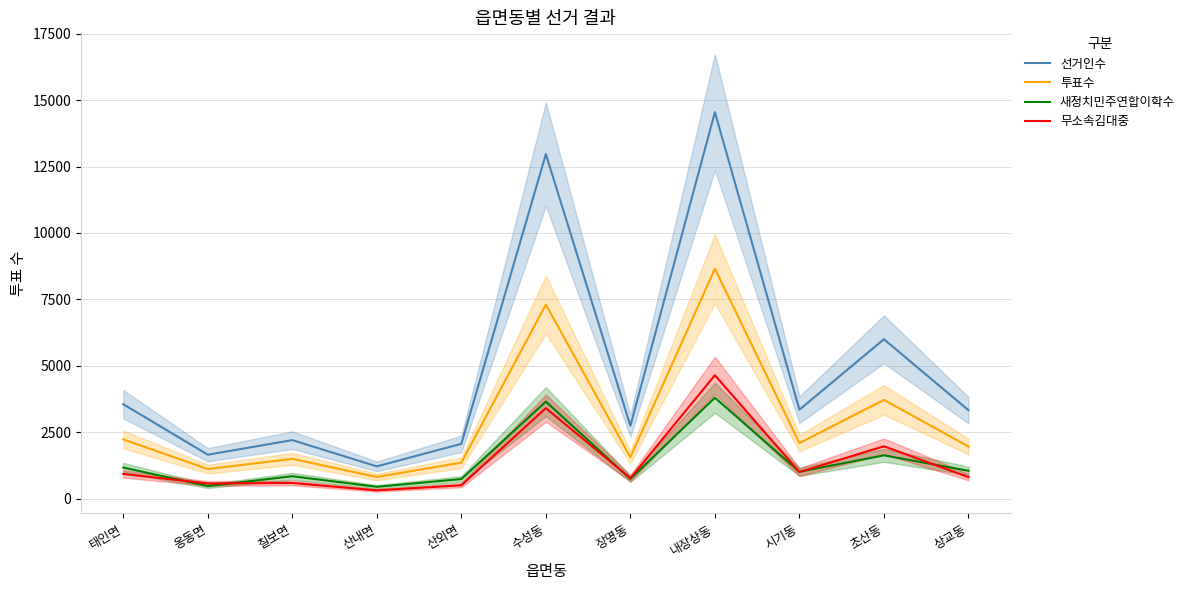

Which series has the widest spread of values?

선거인수